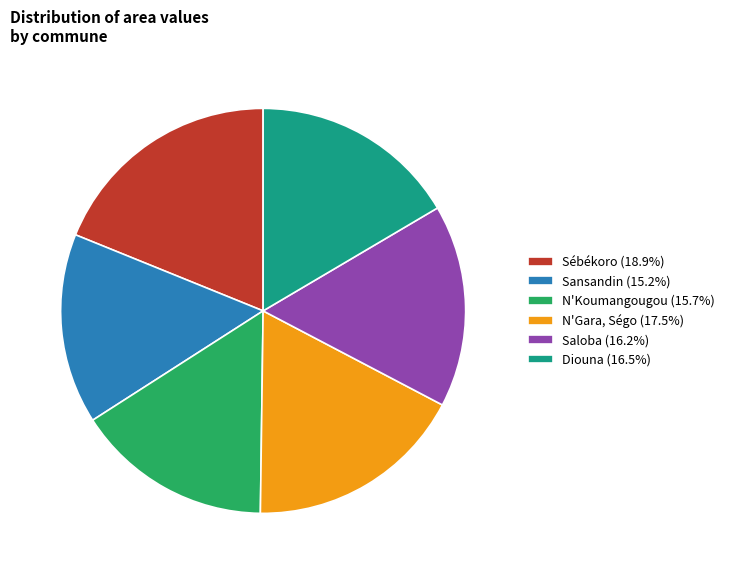

The Diouna slice represents 17% of the pie. True or false?

True